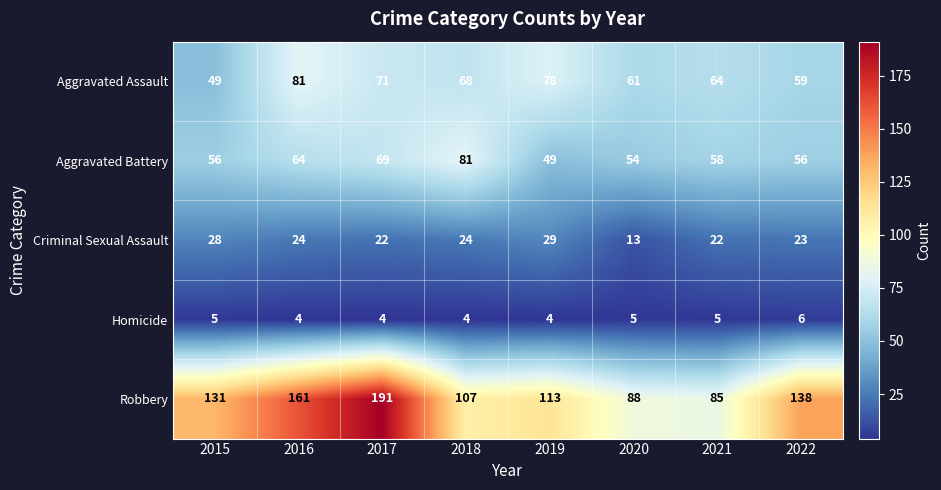

What value does the Aggravated Assault series have at 2017, to the nearest 10?

70